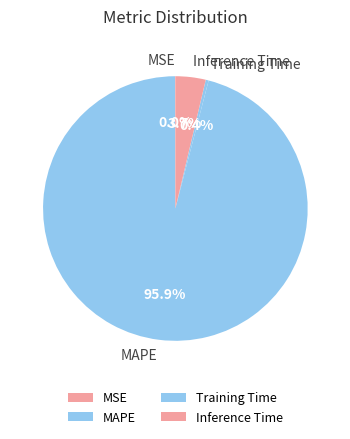

Which has a higher value, Training Time or MAPE?

MAPE